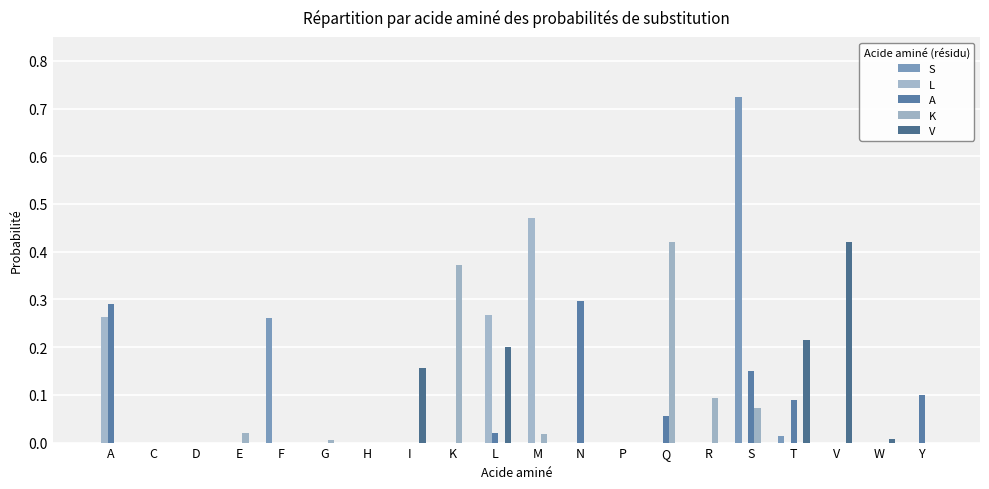

What position from the left is S?

16